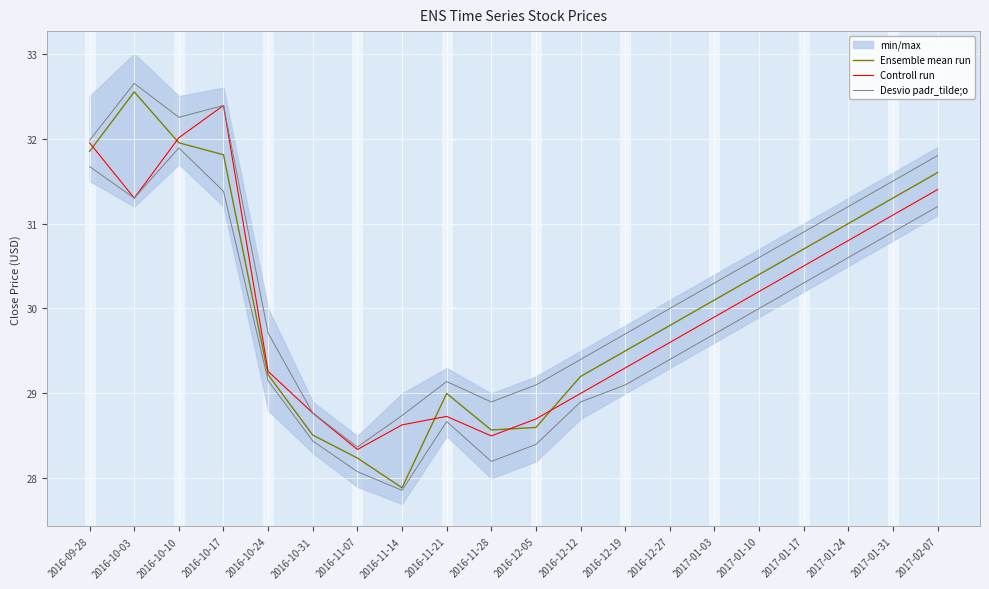

The Ensemble mean run series shows 31.9 at 2016-09-28. True or false?

True